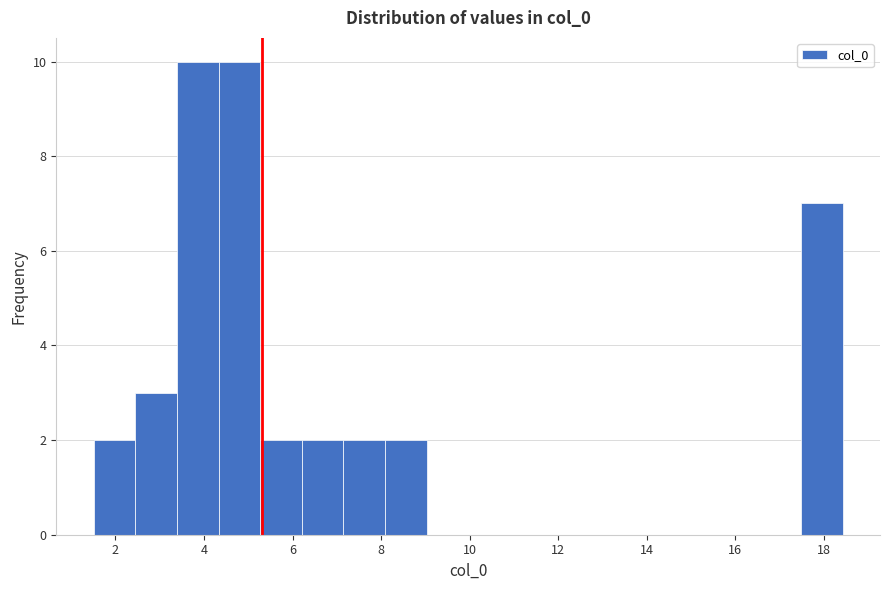

Reading left to right, list every bar in this chart as the range it spans on the x-axis followed by its height. Neither the bar edges nor the heights are printed on the chart, so give them approximately, as read against the axes.

1.6 to 2.4: 2
2.4 to 3.4: 3
3.4 to 4.4: 10
4.4 to 5.2: 10
5.2 to 6.2: 2
6.2 to 7.2: 2
7.2 to 8.0: 2
8.0 to 9.0: 2
9.0 to 10.0: 0
10.0 to 11.0: 0
11.0 to 11.8: 0
11.8 to 12.8: 0
12.8 to 13.8: 0
13.8 to 14.6: 0
14.6 to 15.6: 0
15.6 to 16.6: 0
16.6 to 17.4: 0
17.4 to 18.4: 7